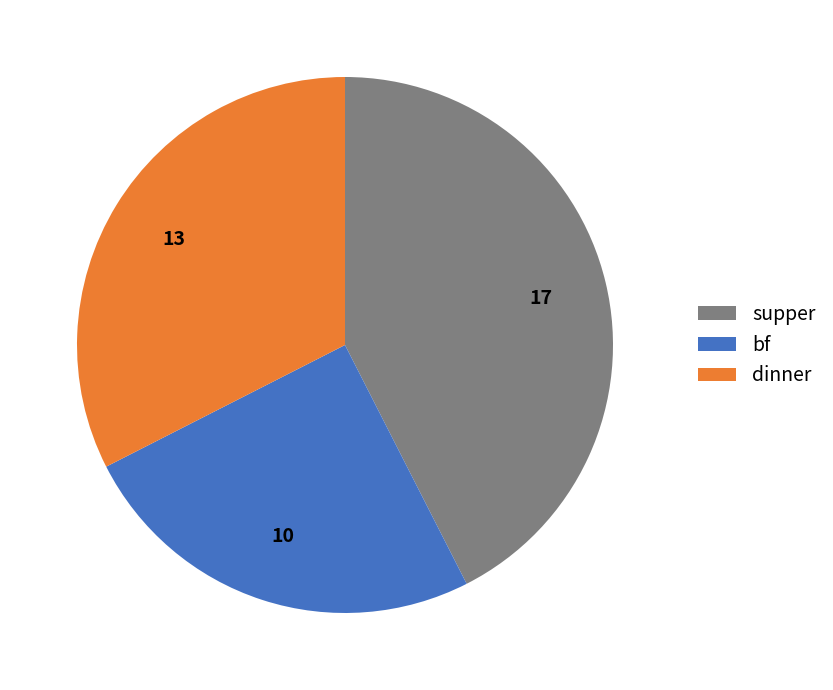

Do bf and supper together represent more than half of the pie?

Yes